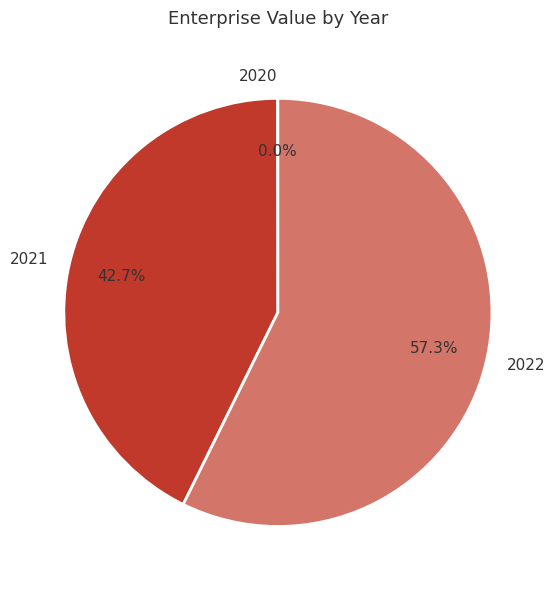

What is the majority slice?

2022